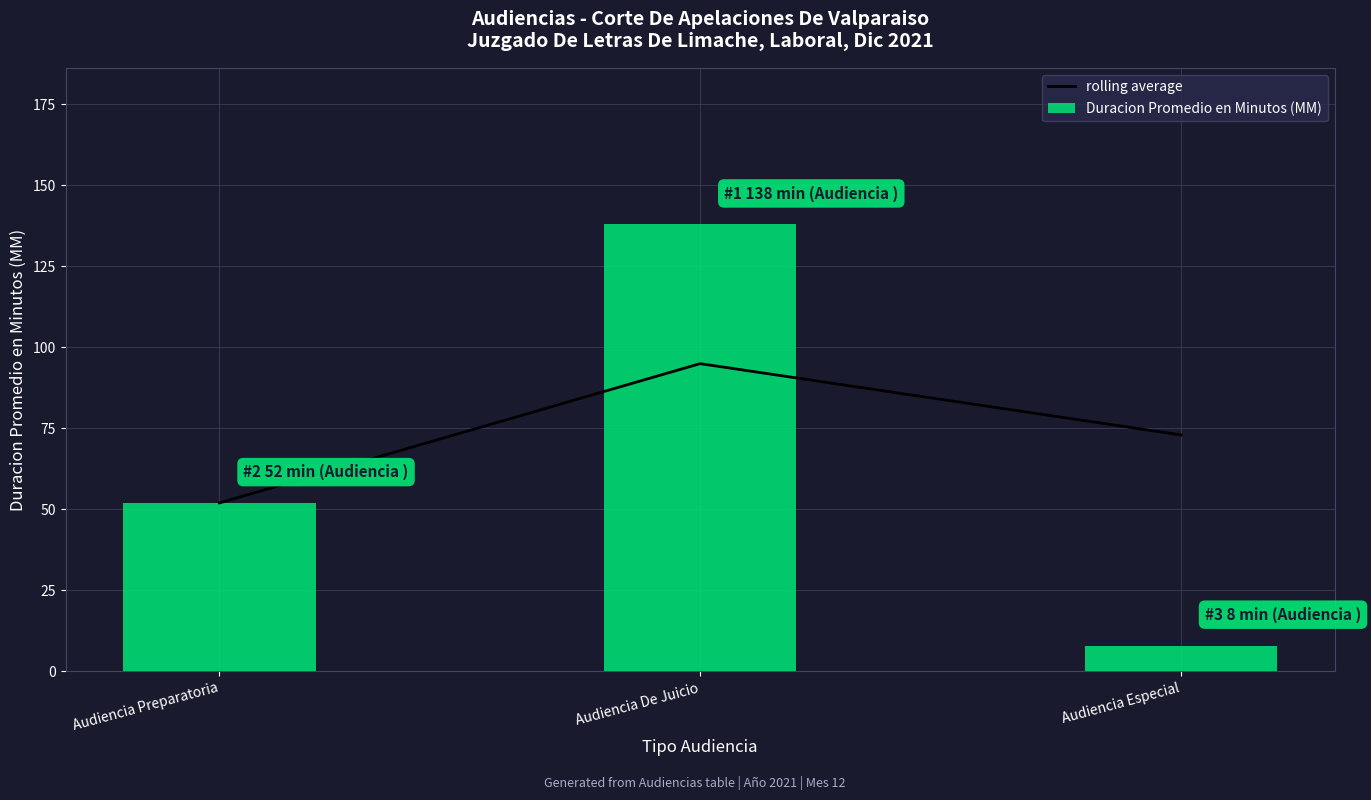

What position from the right is Audiencia De Juicio?

2